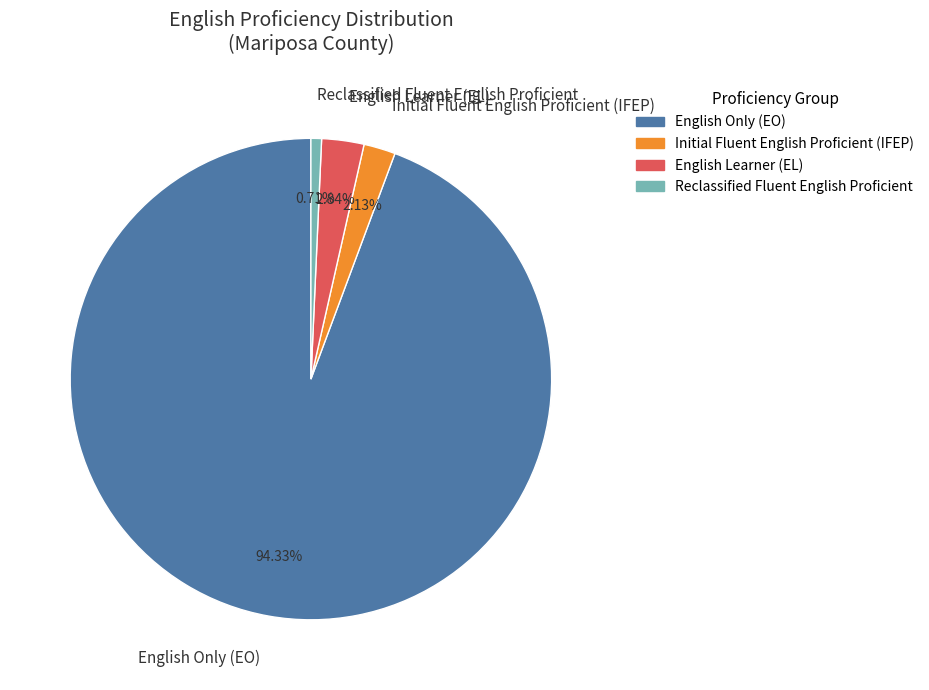

What is the ratio of the value at Reclassified Fluent English Proficient to the value at Initial Fluent English Proficient (IFEP)?

0.3